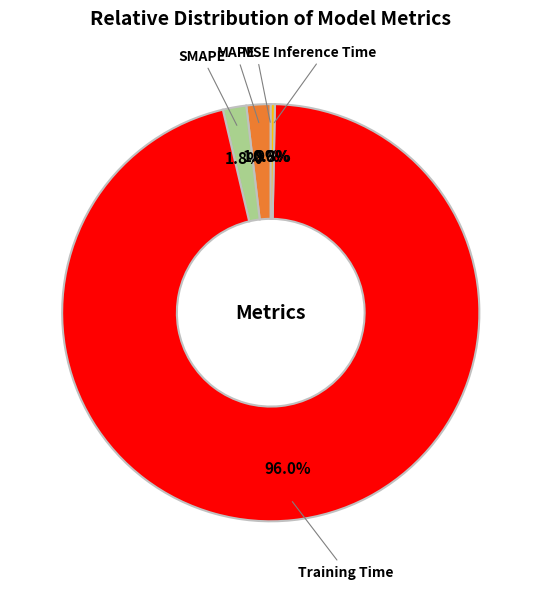

The MAPE slice represents 2% of the pie. True or false?

True